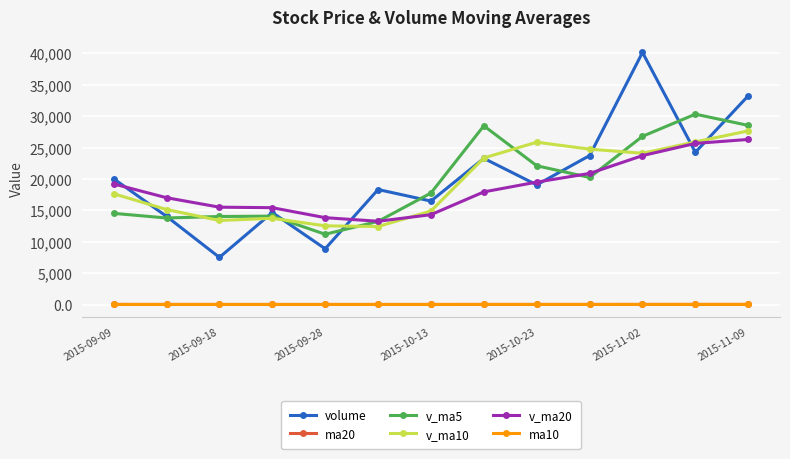

At how many categories does at least one series exceed 5047?

13